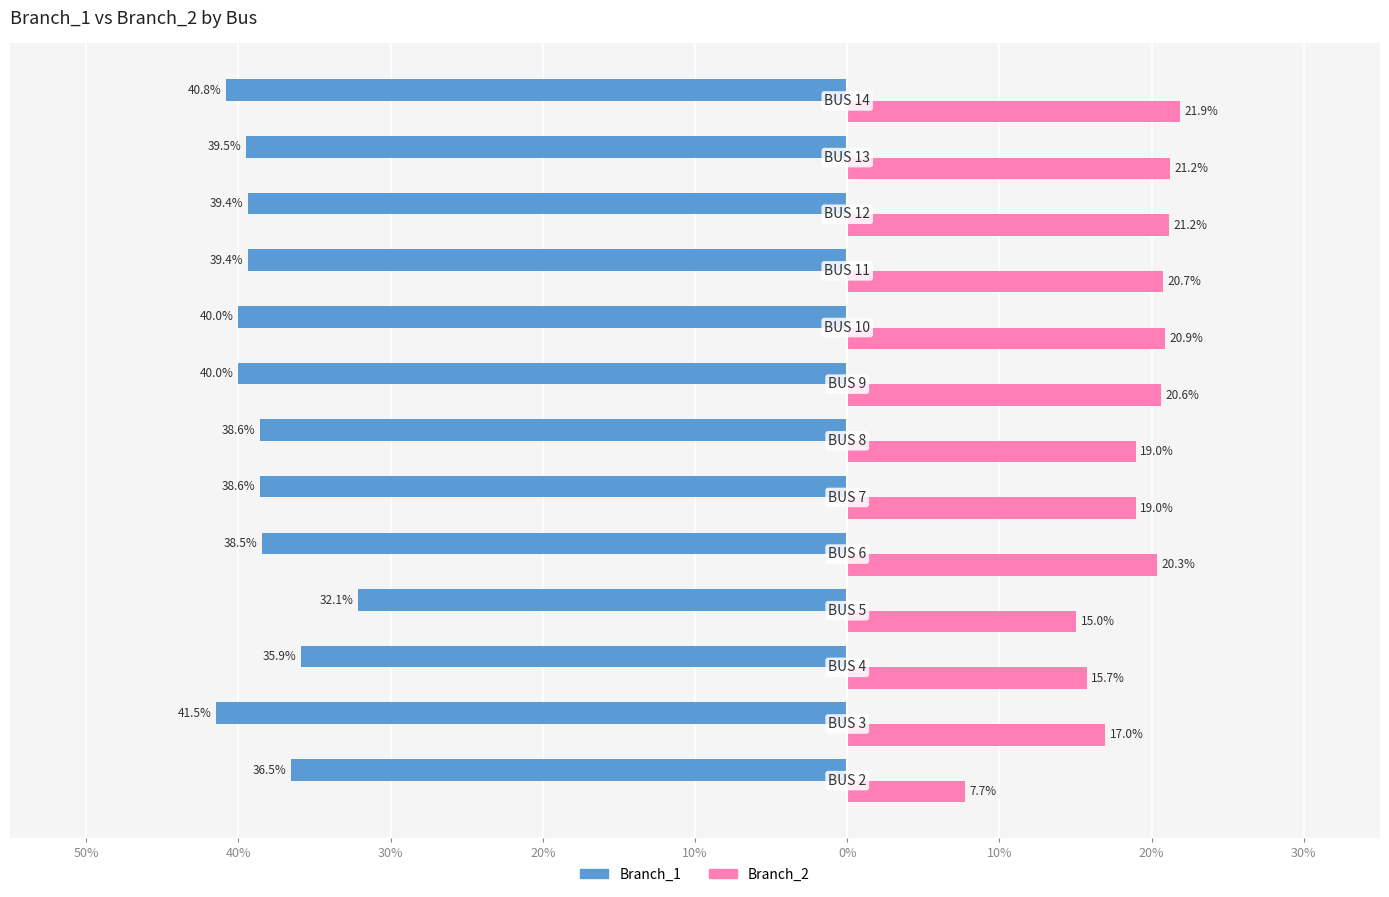

What are all the series names shown in the legend?

Branch_1, Branch_2